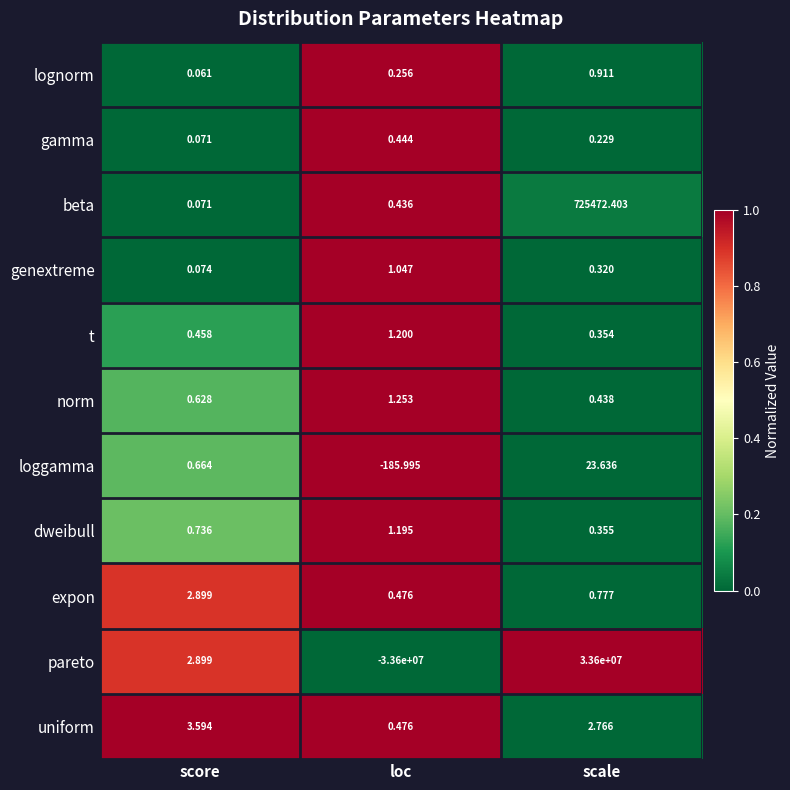

Rank the categories by loggamma value from highest to lowest.

scale, score, loc